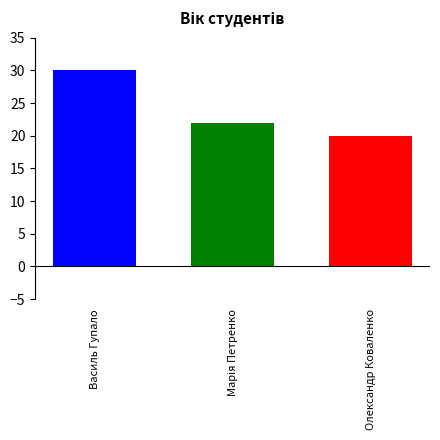

Which label corresponds to the smallest value in the chart?

Олександр Коваленко